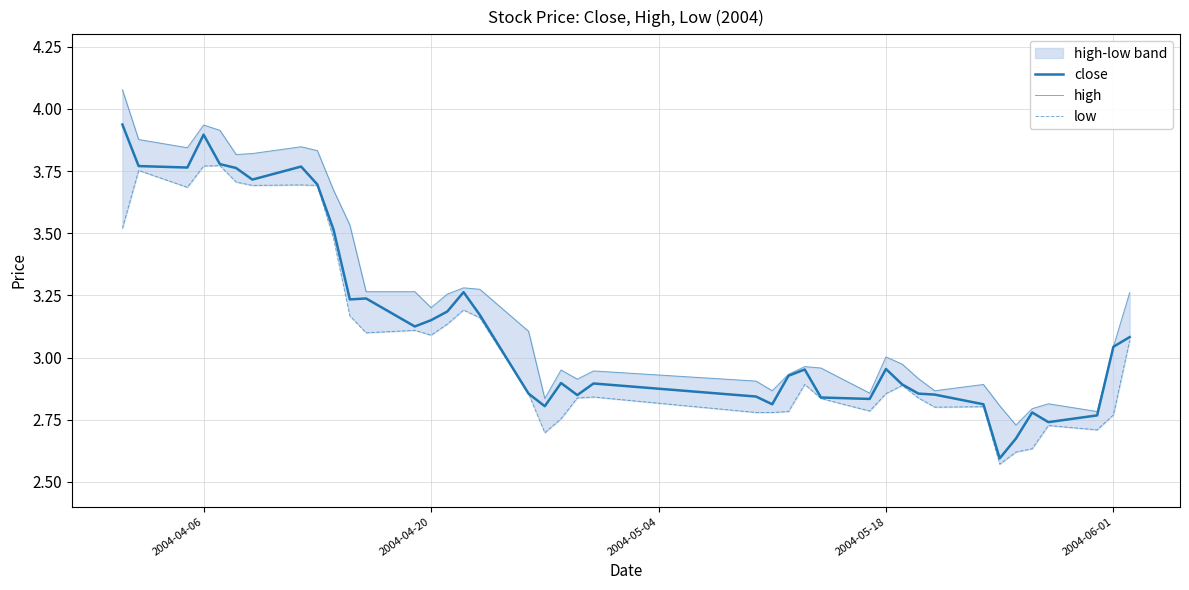

How many lines are shown in the chart?

3